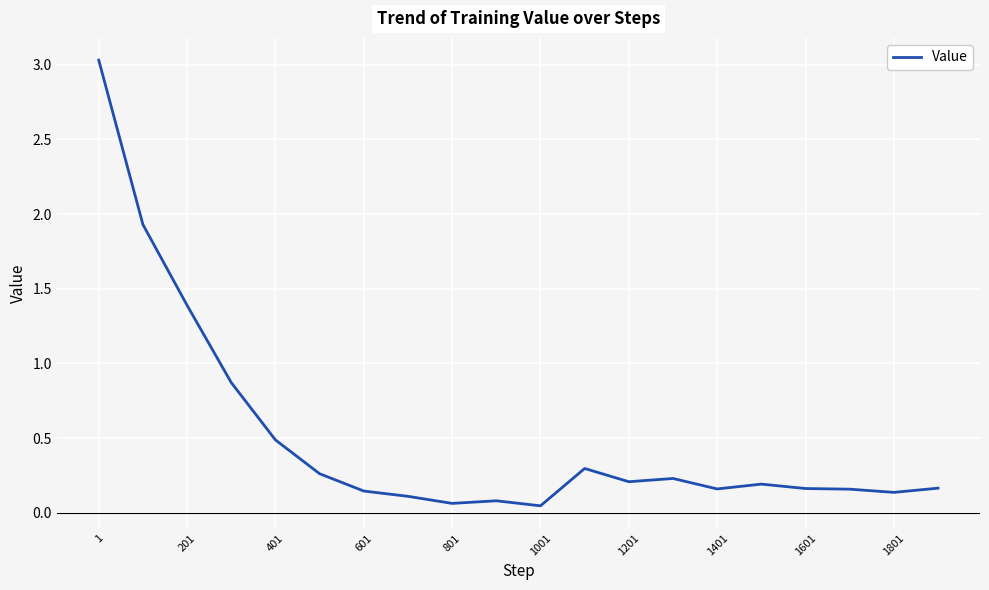

What is the greatest value displayed?

3.0